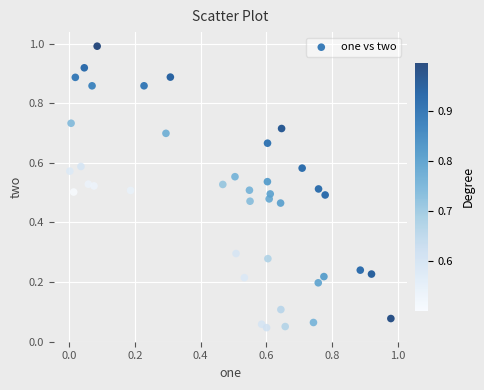

What is the range of X values (max minus min)?

1.0